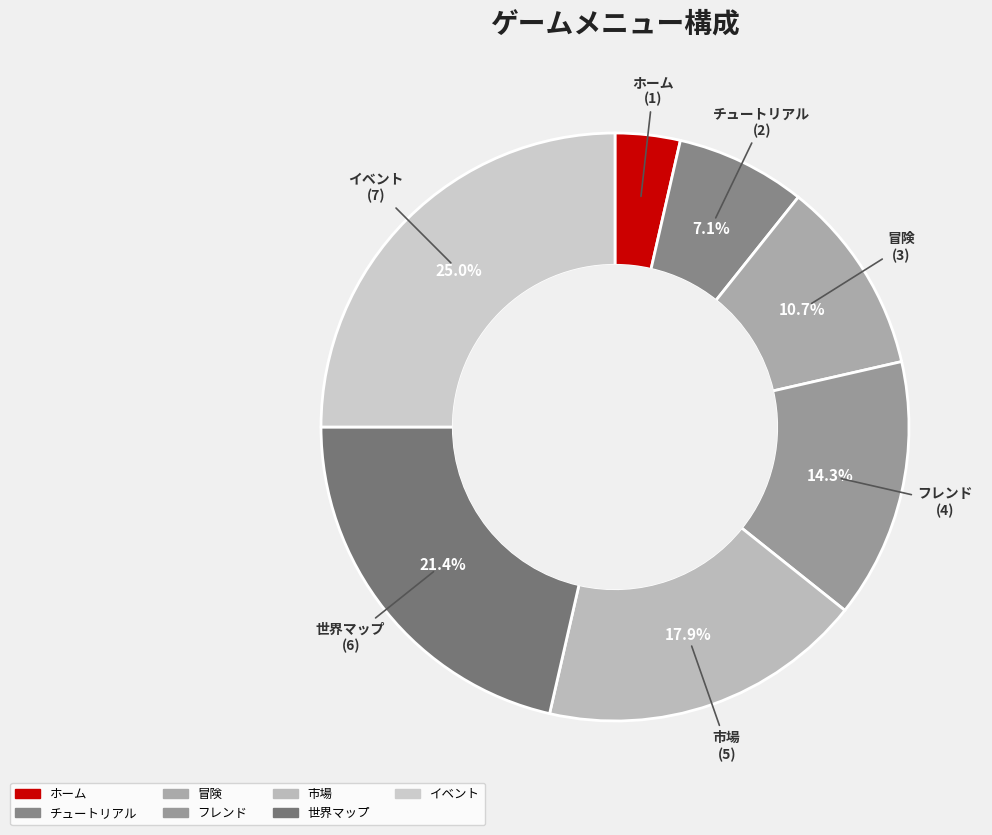

True or false: ホーム accounts for 4% of the total.

True